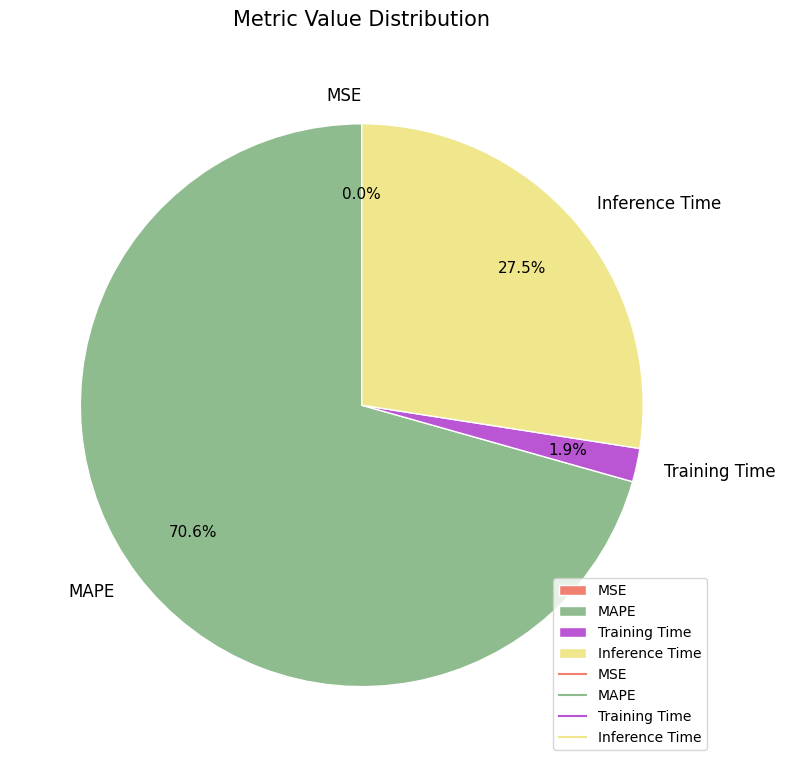

What is the ratio of the value at MAPE to the value at Inference Time?

2.6